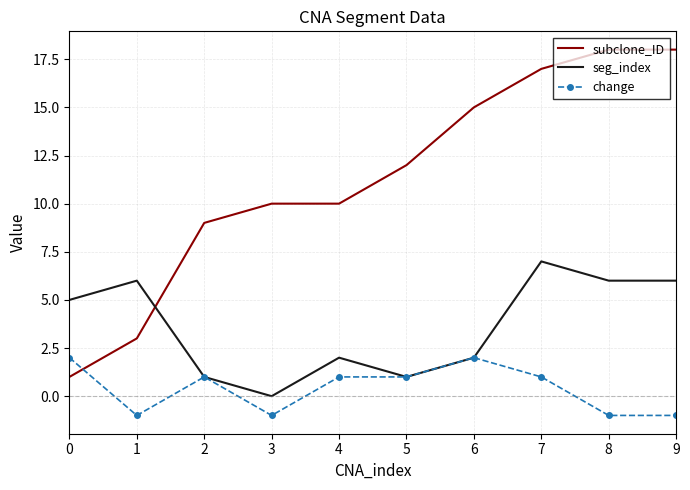

True or false: seg_index has a value of 2 at 8.

False